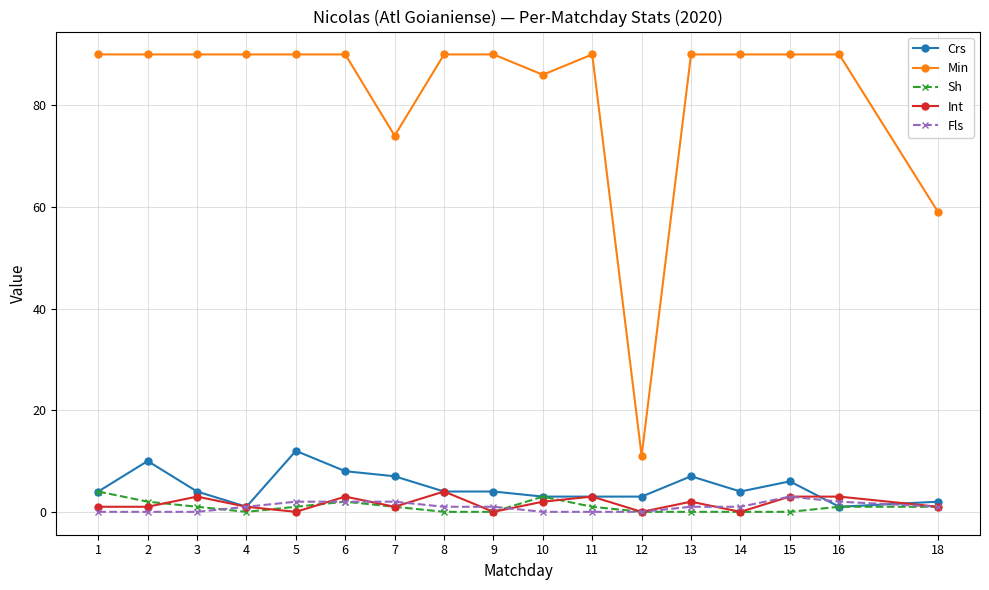

What is the total value across all series at 1?

99